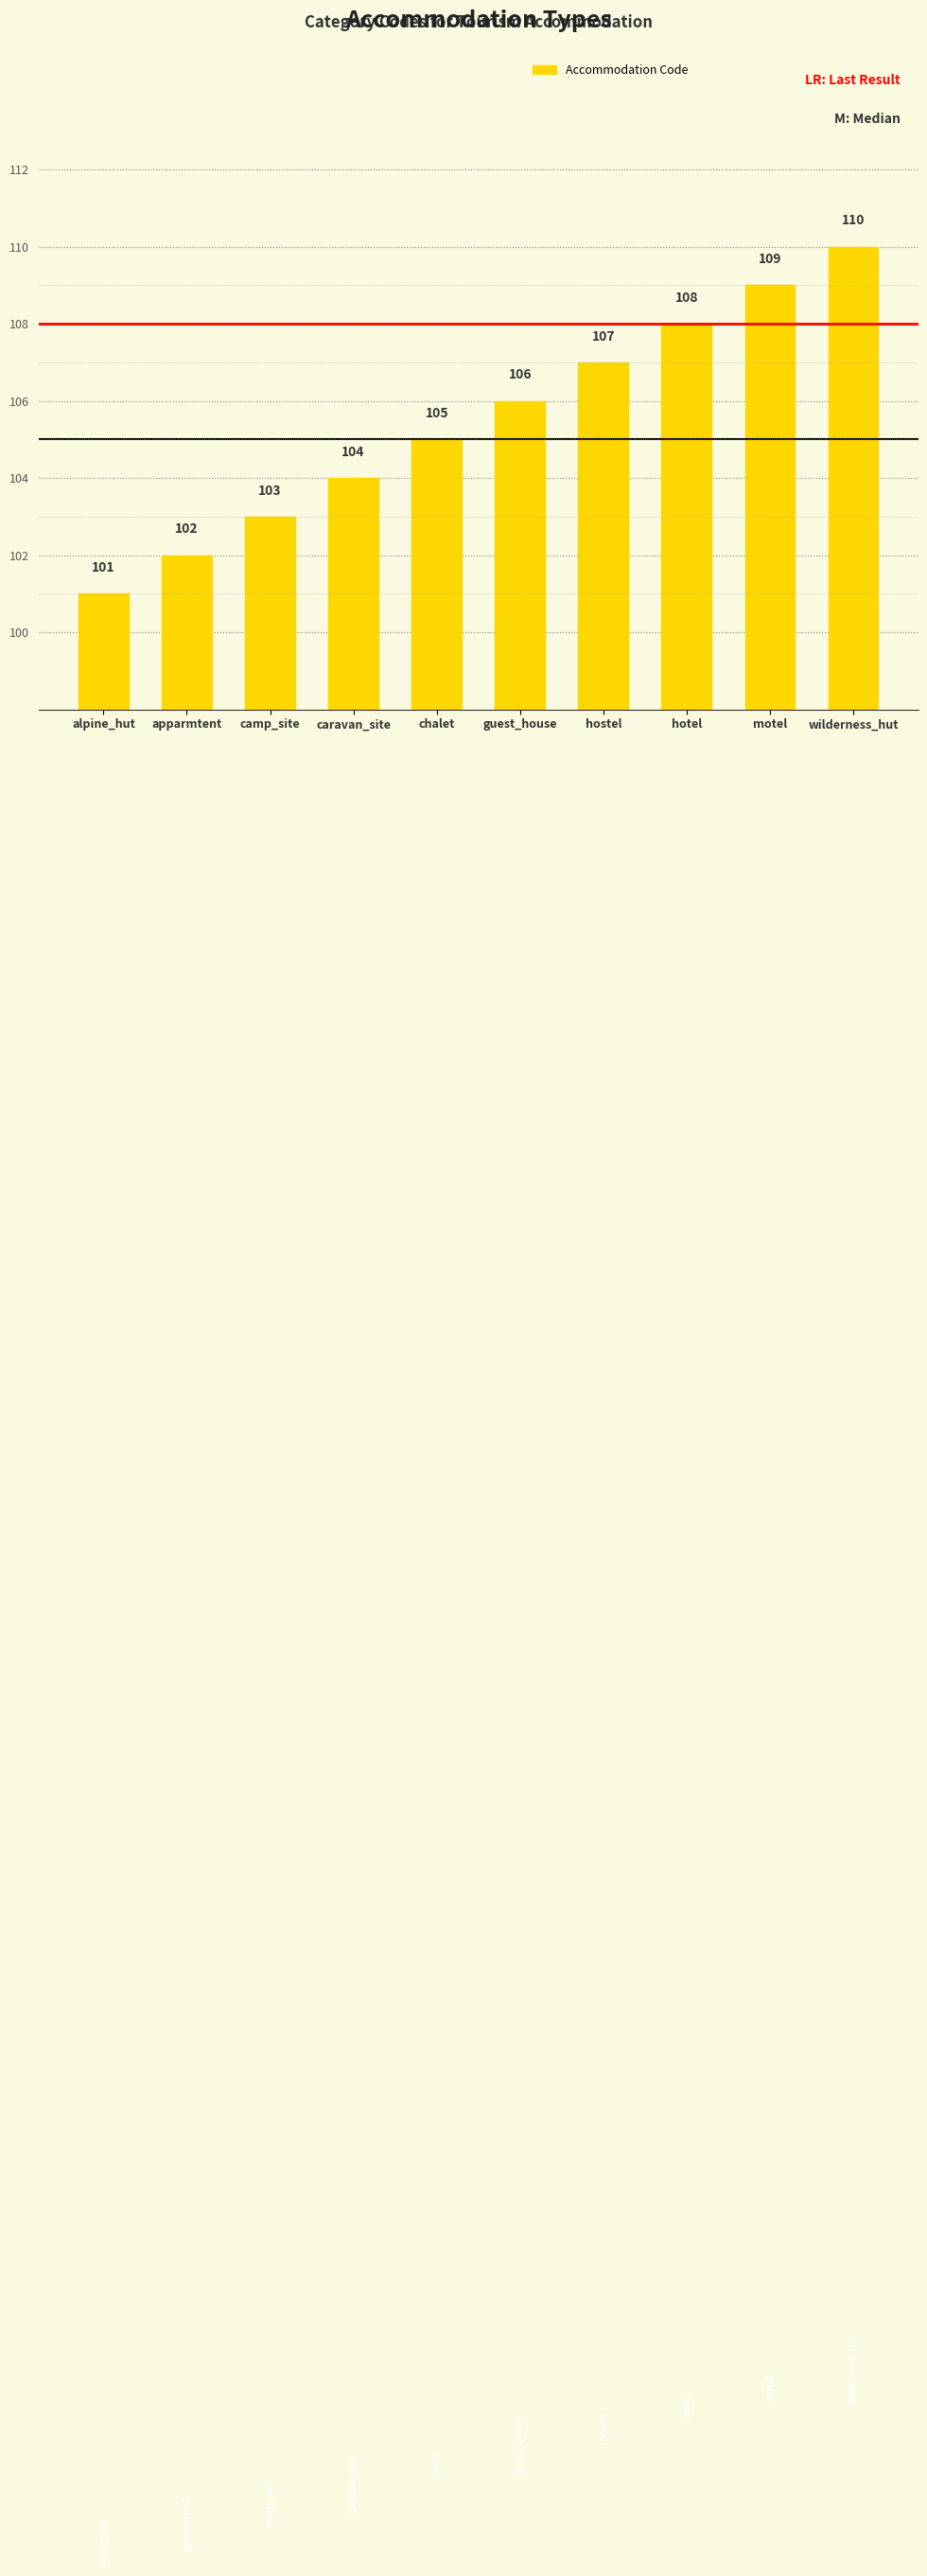

What is the label of the 6th bar from the right?

chalet